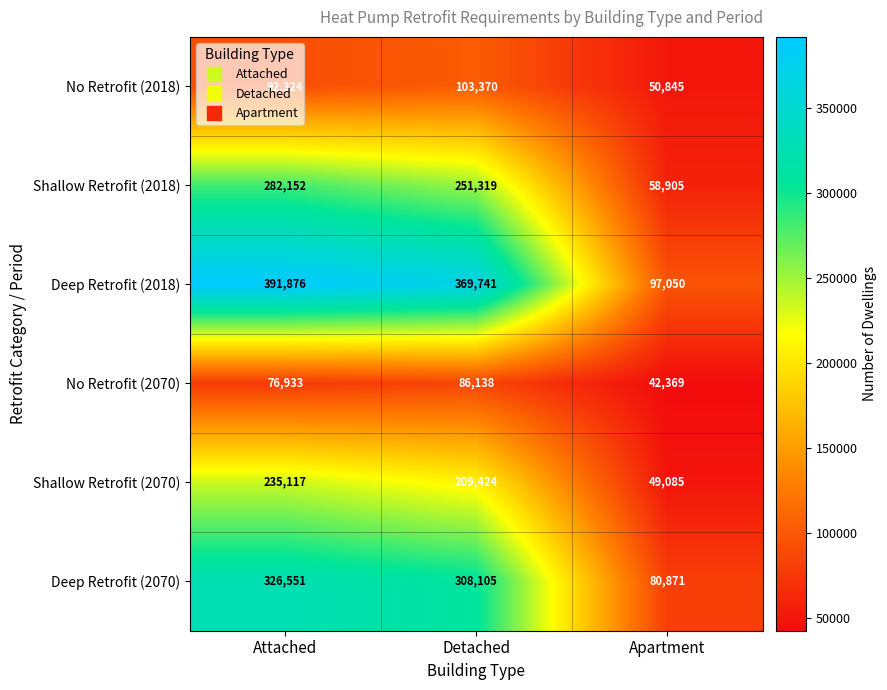

True or false: Deep Retrofit (2018) has a value of 97050 at Apartment.

True